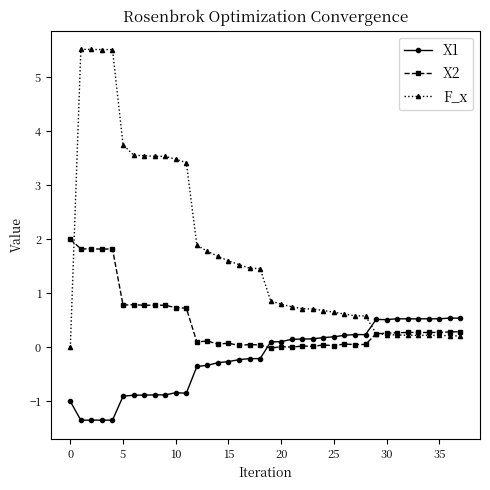

True or false: X1 and F_x cross at least once.

True